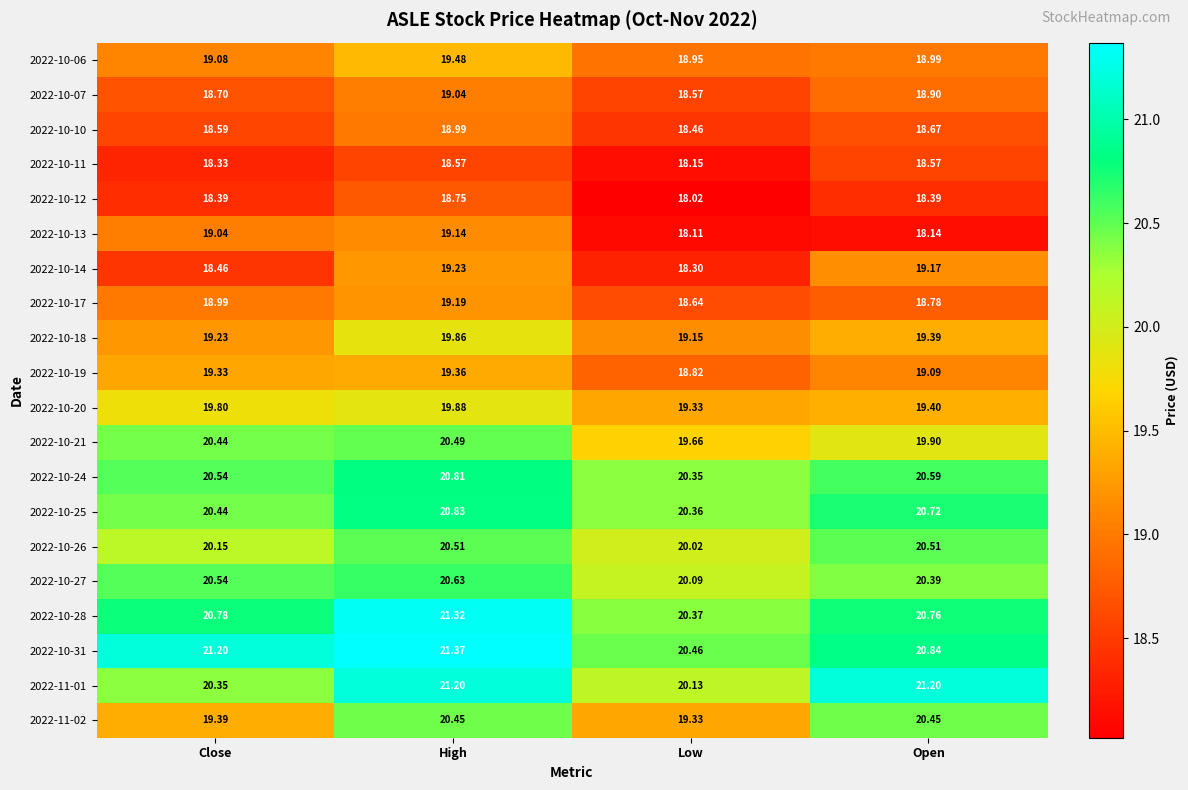

At which category does the chart reach its minimum across all series?

Low